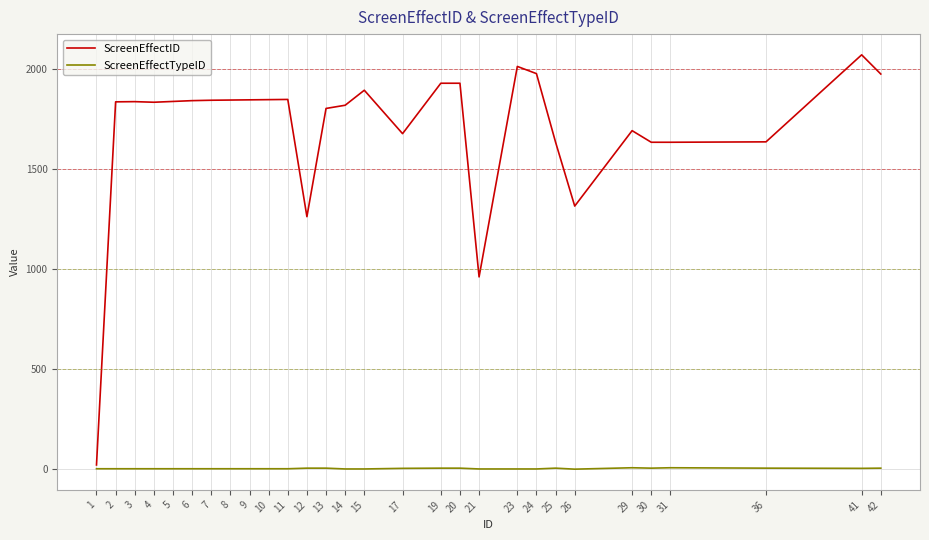

What are all the series names shown in the legend?

ScreenEffectID, ScreenEffectTypeID